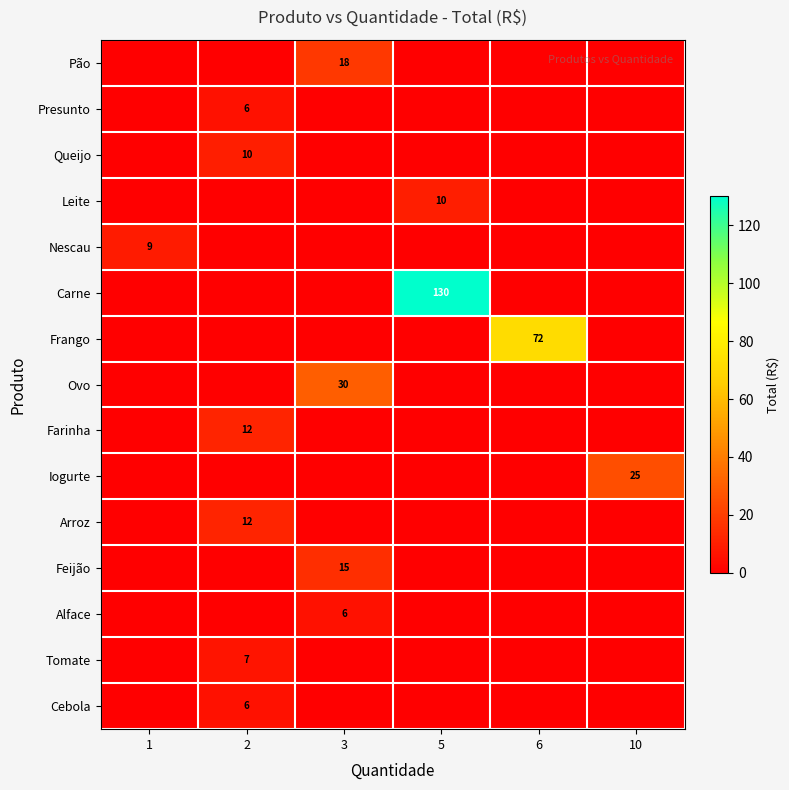

The value of Nescau at 1 is 9. True or false?

True